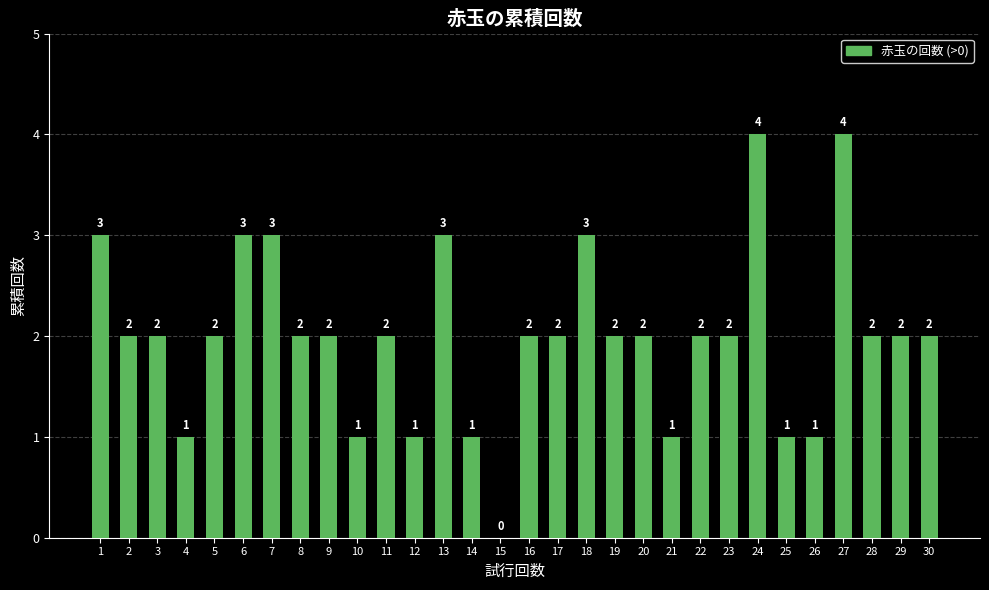

True or false: the data shows 2 at 27.

False